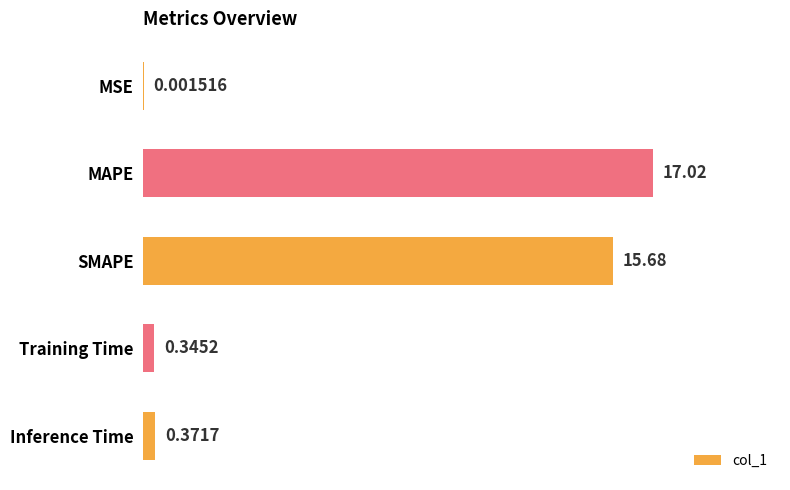

What is the sum of all values?

33.4